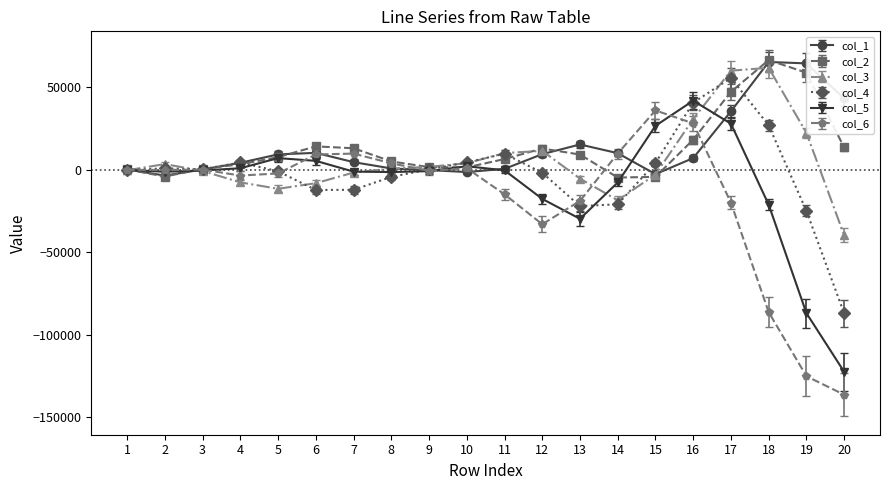

How many interior local valleys does the col_2 series have?

3